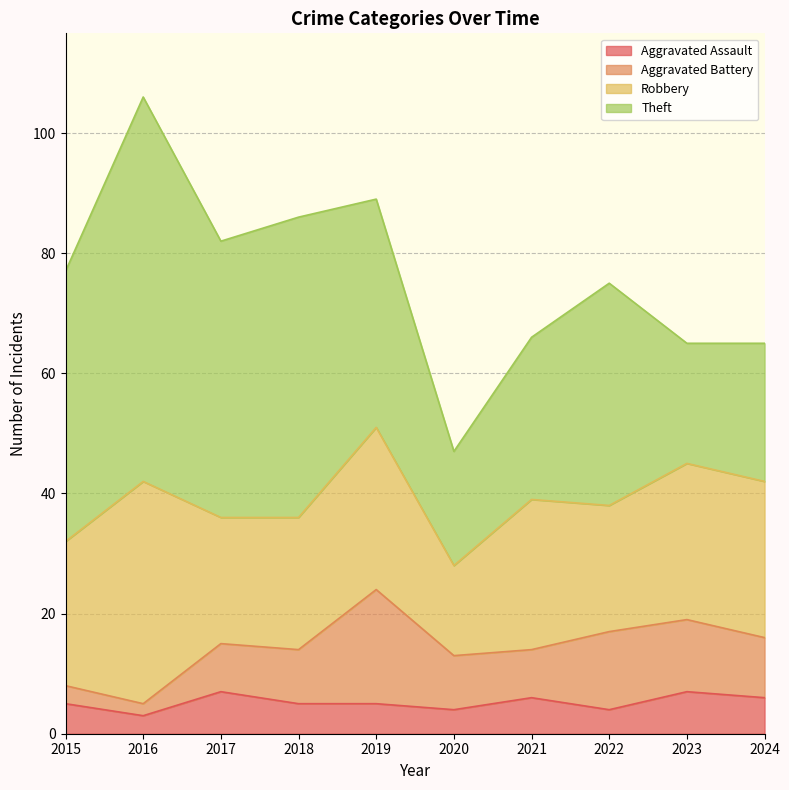

The value of Robbery at 2017 is 32. True or false?

False